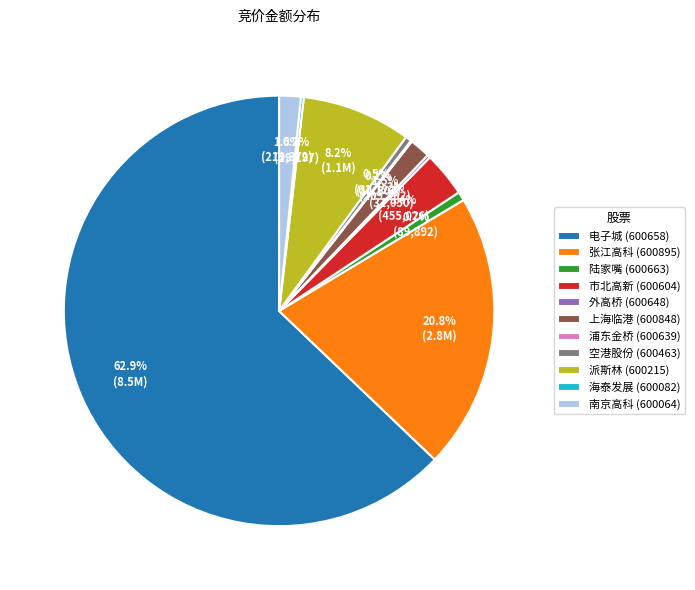

Which has a higher value, 张江高科 (600895) or 派斯林 (600215)?

张江高科 (600895)